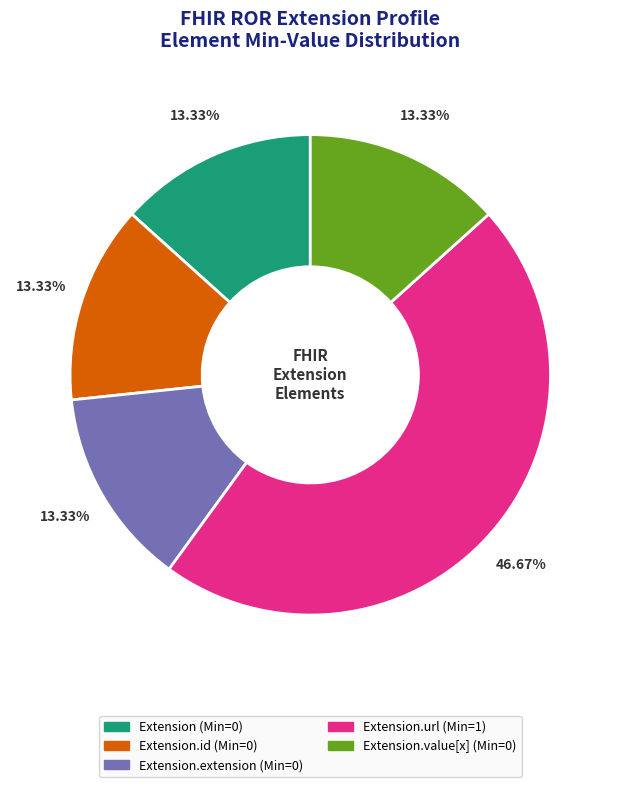

Is there any slice that represents more than half of the pie?

No